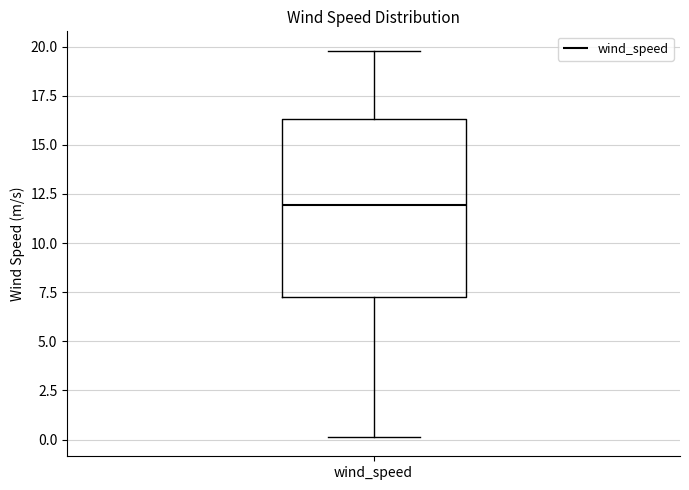

Transcribe this box plot: give where the median line is, the range the box spans, and where the two whiskers end, as read against the y-axis. The values are not printed on the chart, so give them approximately, as read against the axis.

median 12.0, box 7.0 to 16.5, whiskers 0.0 to 20.0